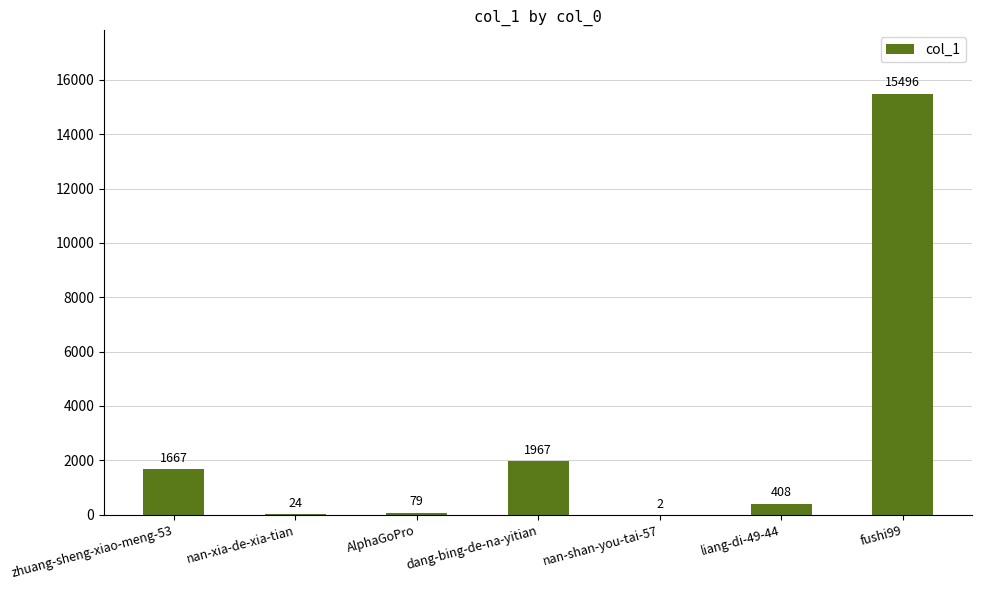

What is the greatest value displayed?

15496